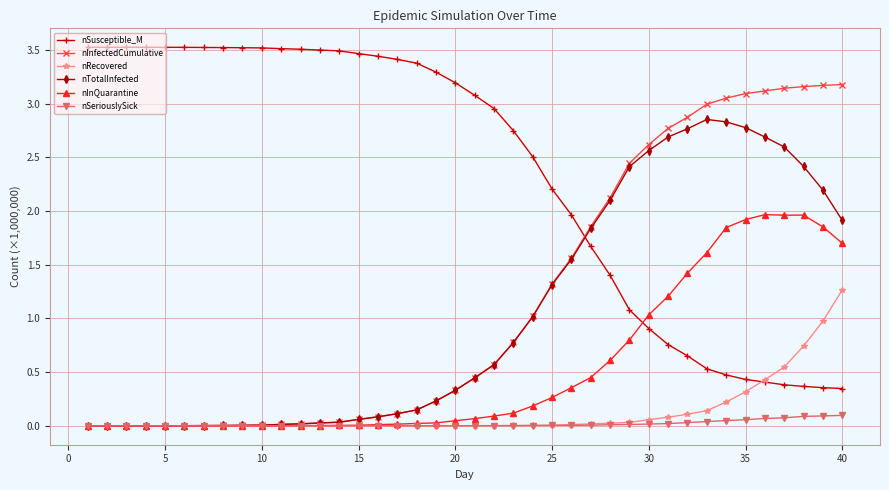

Which series has the largest total across all categories?

nSusceptible_M